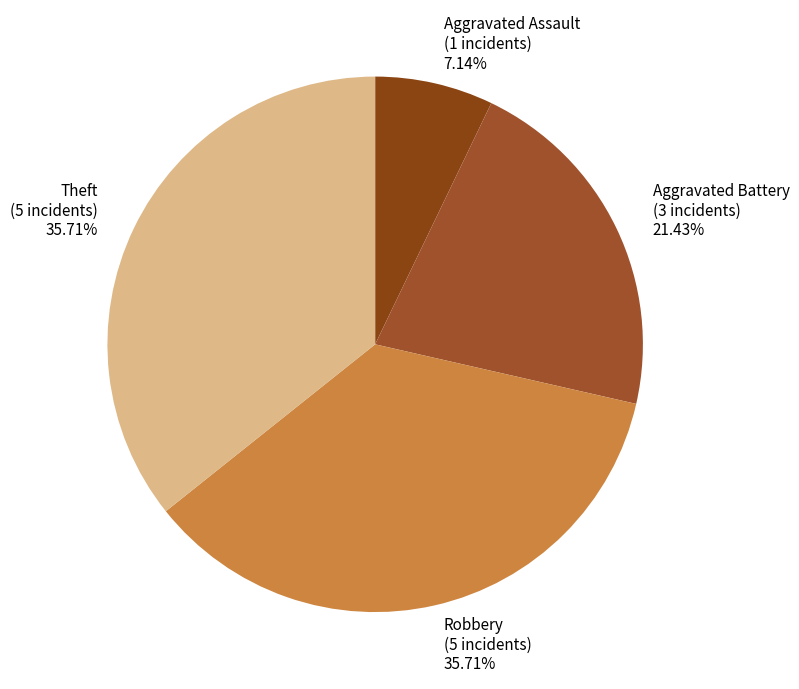

What is the ratio of the value at Robbery to the value at Aggravated Assault?

5.0